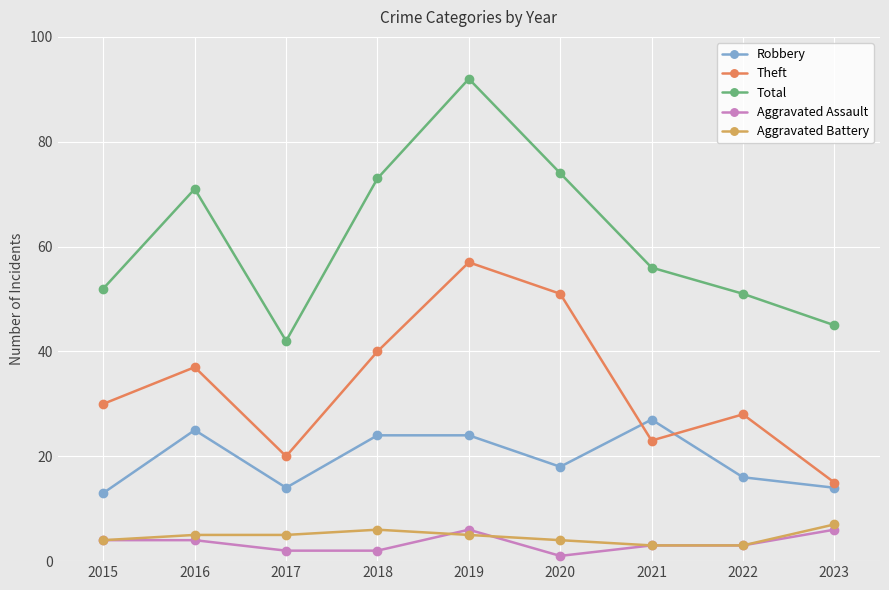

Which series has the widest spread of values?

Total